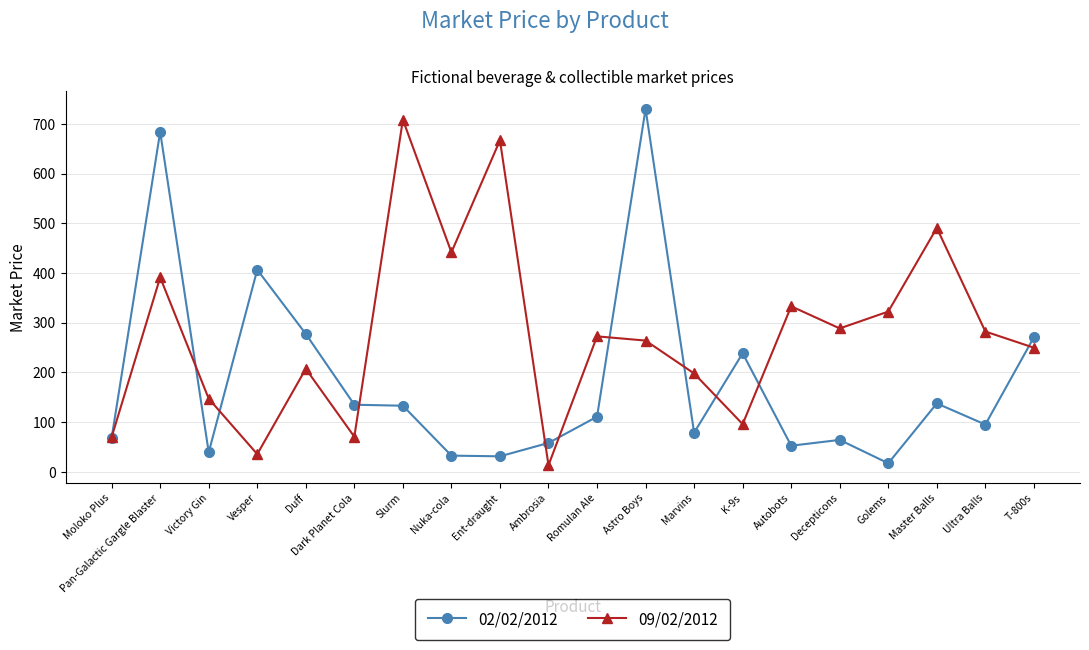

List the series in order of their overall mean, lowest first.

02/02/2012, 09/02/2012